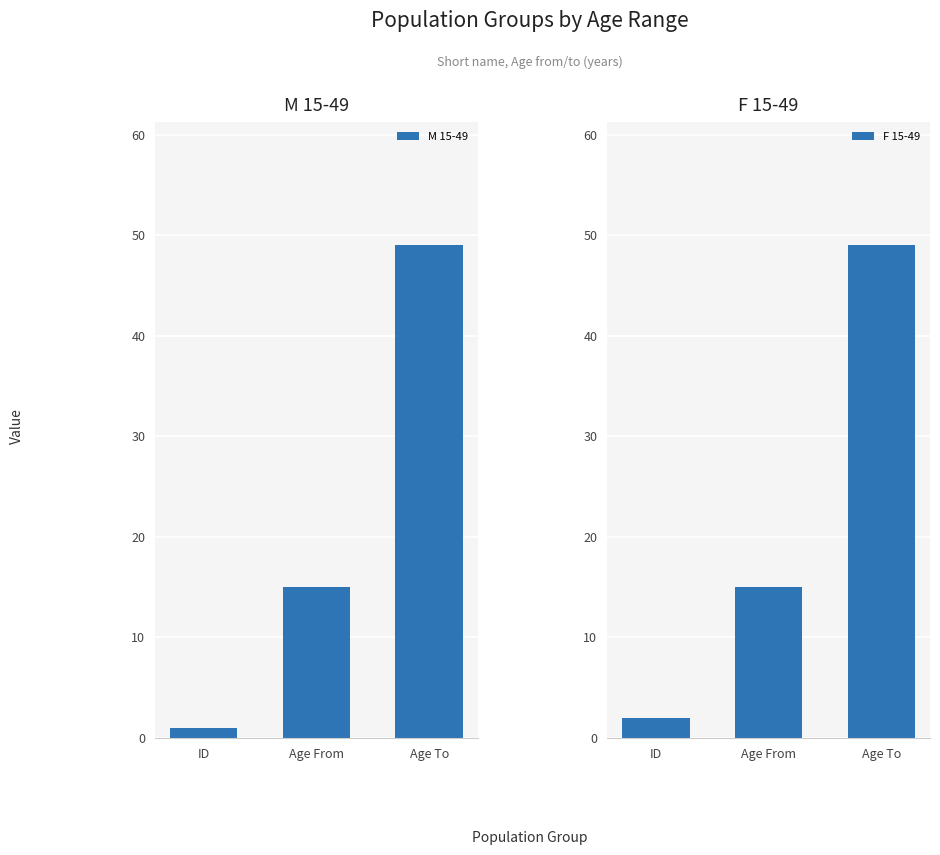

Which has a higher value, ID or Age From?

Age From